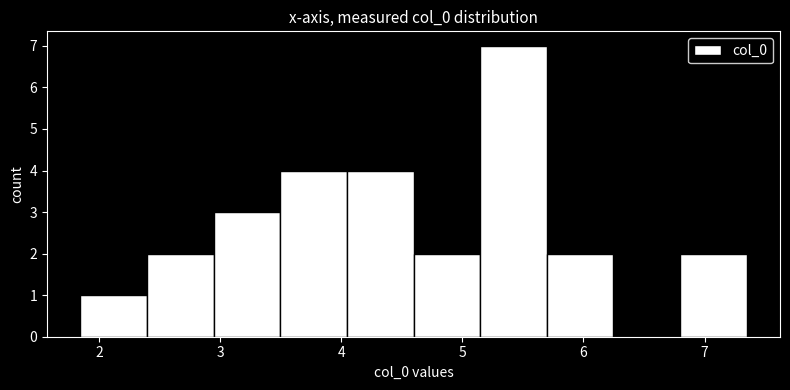

Which range on the x-axis has the tallest bar?

5.1 to 5.7